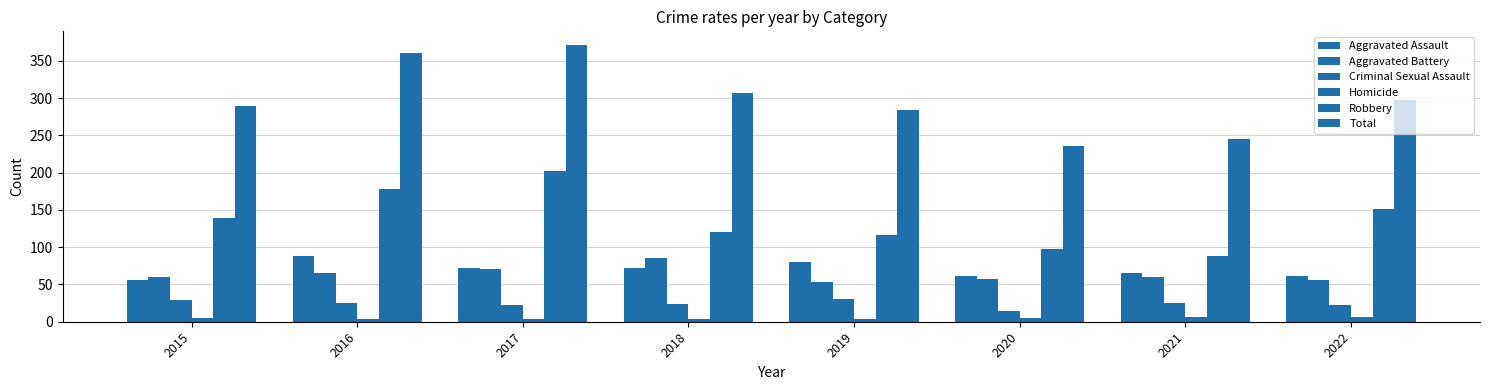

Rank the series by their maximum value, from lowest to highest.

Homicide, Criminal Sexual Assault, Aggravated Battery, Aggravated Assault, Robbery, Total